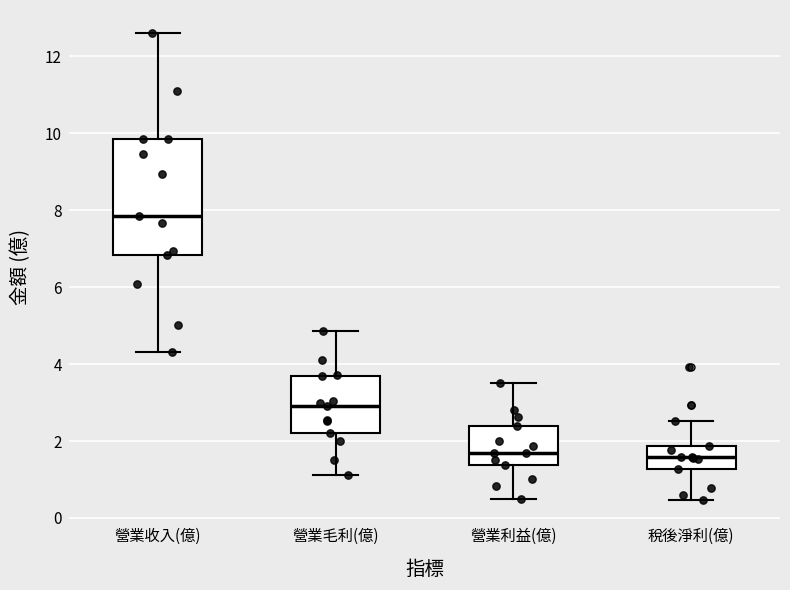

Which box is the tallest, from its lower edge to its upper edge?

營業收入(億)